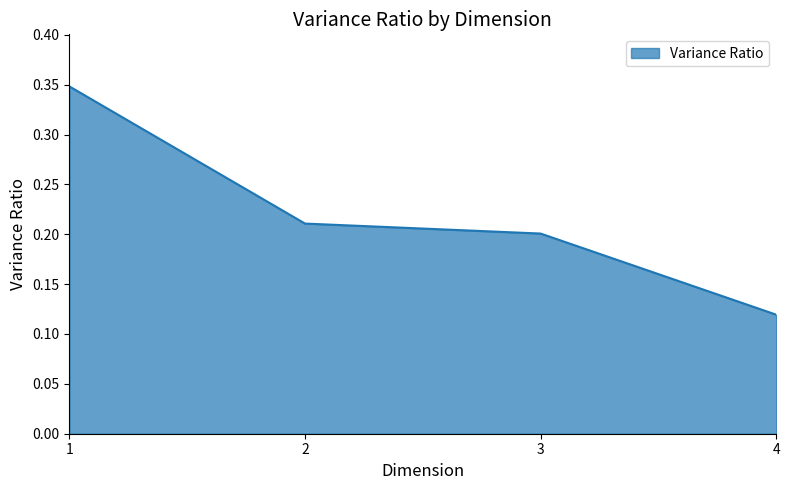

List the labels in order of value, smallest first.

4, 3, 2, 1